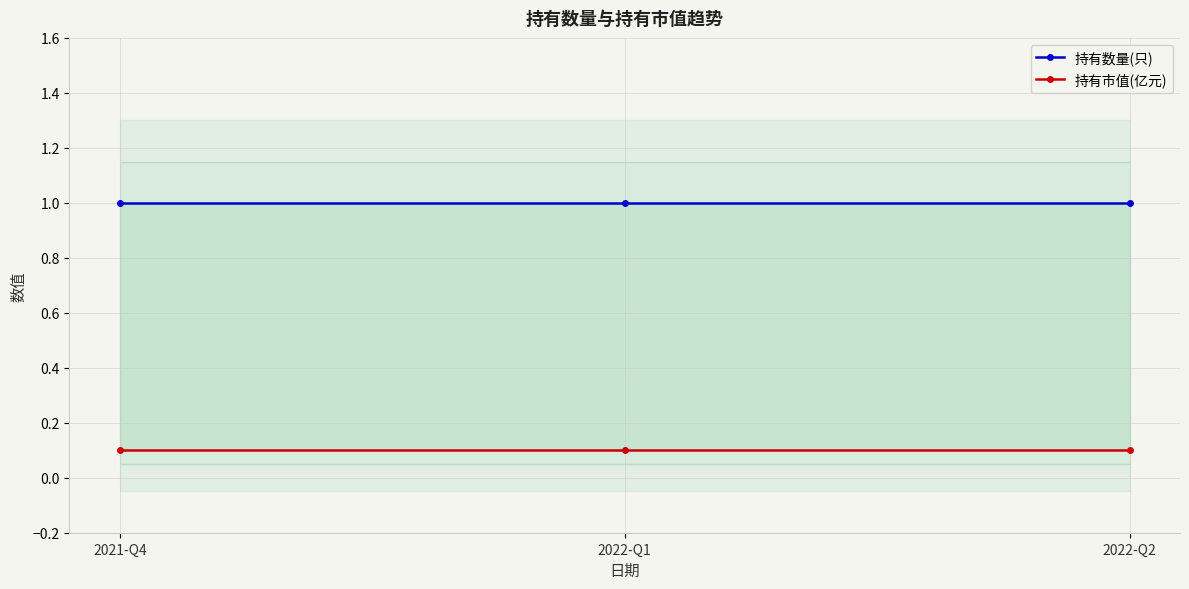

Reading left to right, list all the values displayed in this chart.

持有数量(只): 1.0	1.0	1.0
持有市值(亿元): 0.1	0.1	0.1